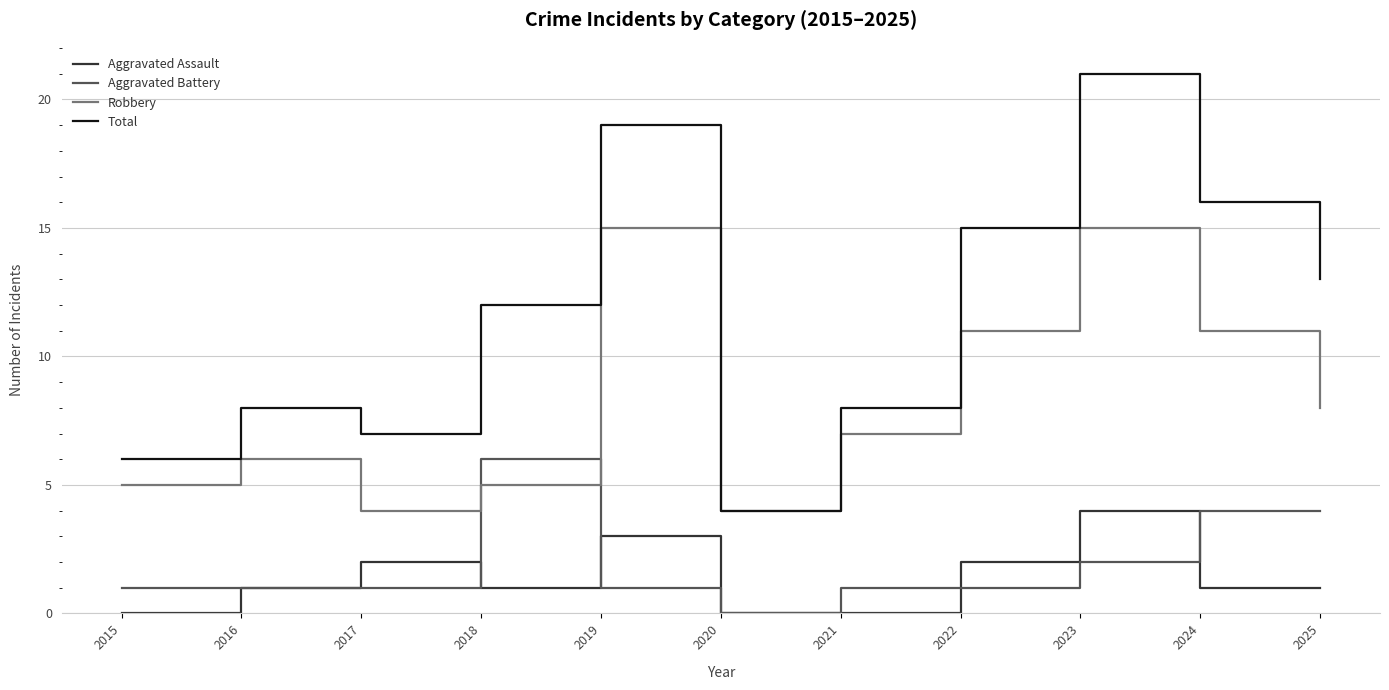

How many interior local valleys does the Robbery series have?

2